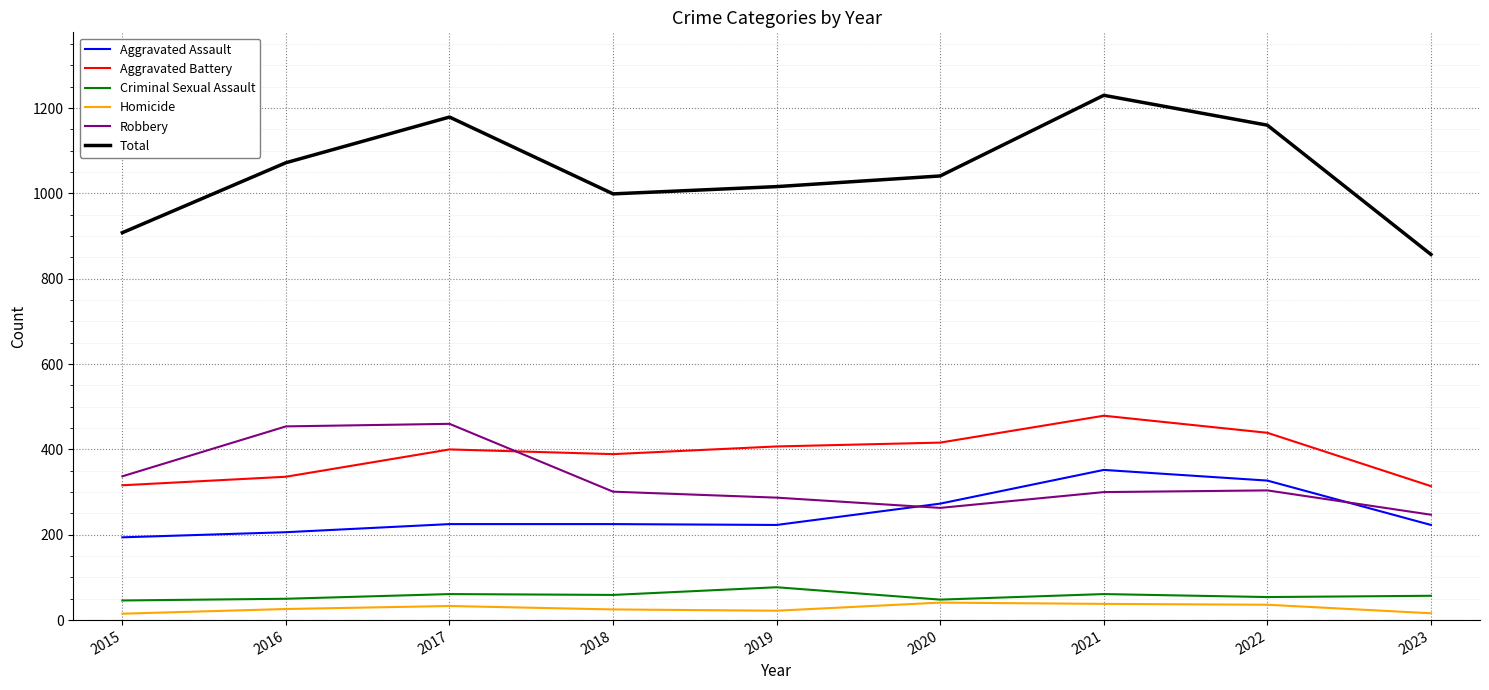

How many values in the Homicide series are below 26?

4